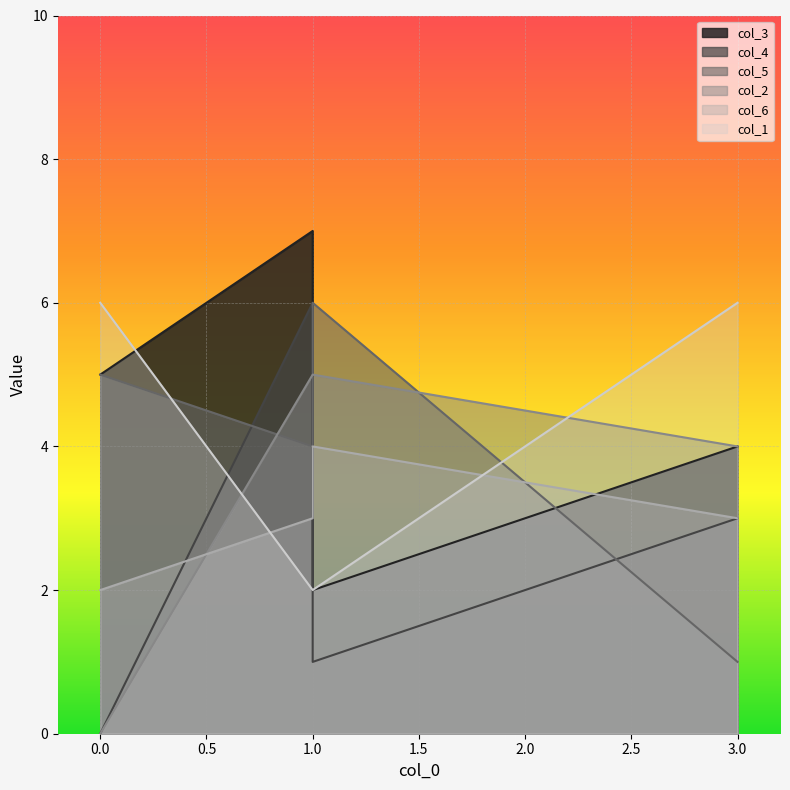

At which category does col_4 reach its first local valley?

1